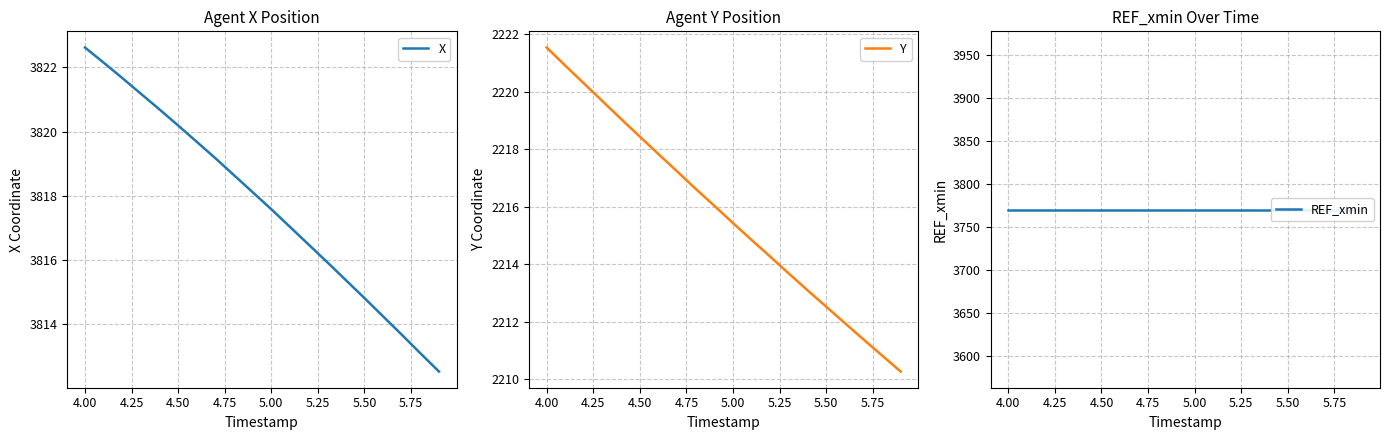

List the series in order of their peak value, highest first.

X, REF_xmin, Y